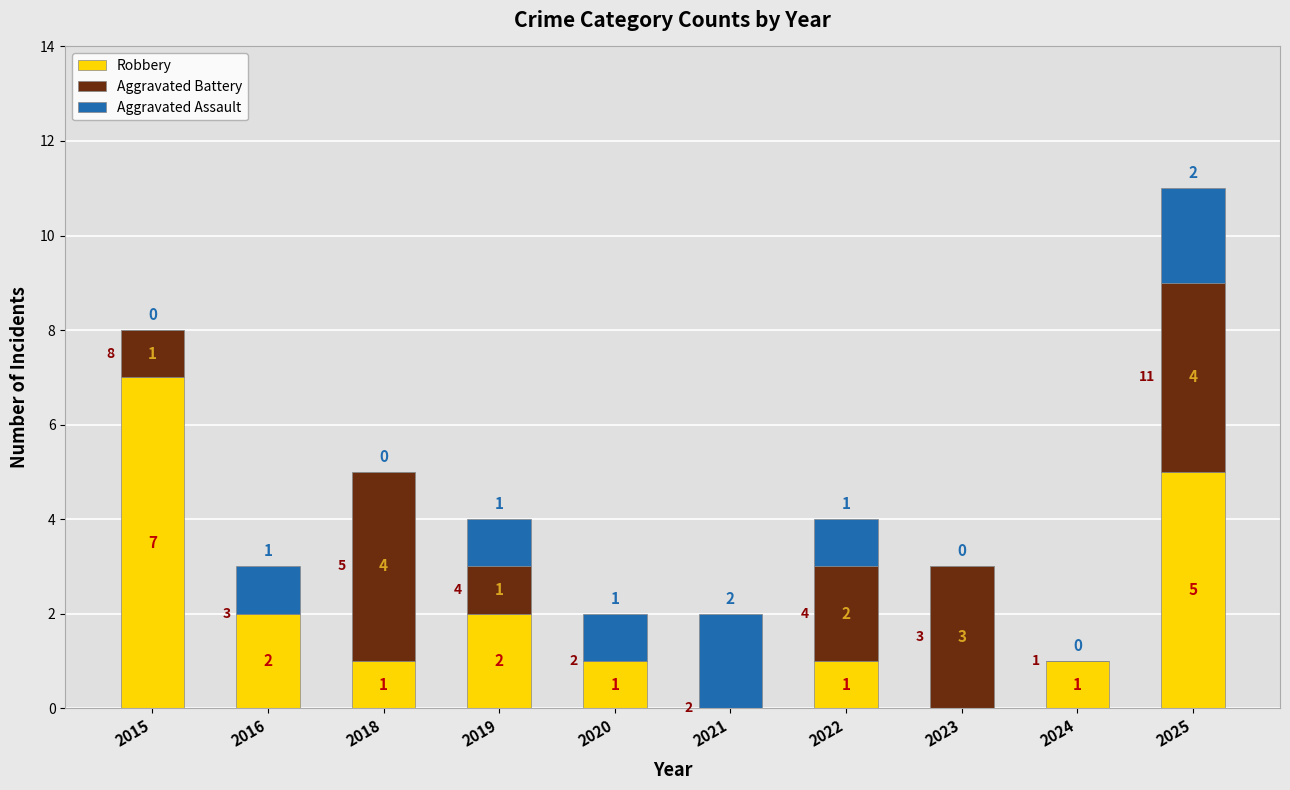

What is the total value across all series at 2023?

3